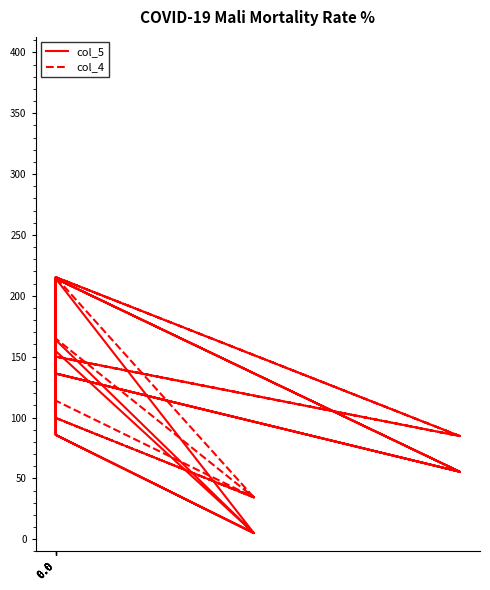

True or false: col_5 and col_4 cross at least once.

True